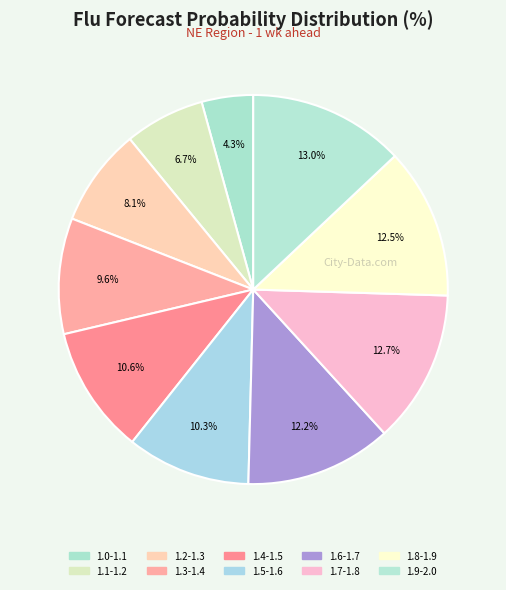

How many segments does this pie chart have?

10